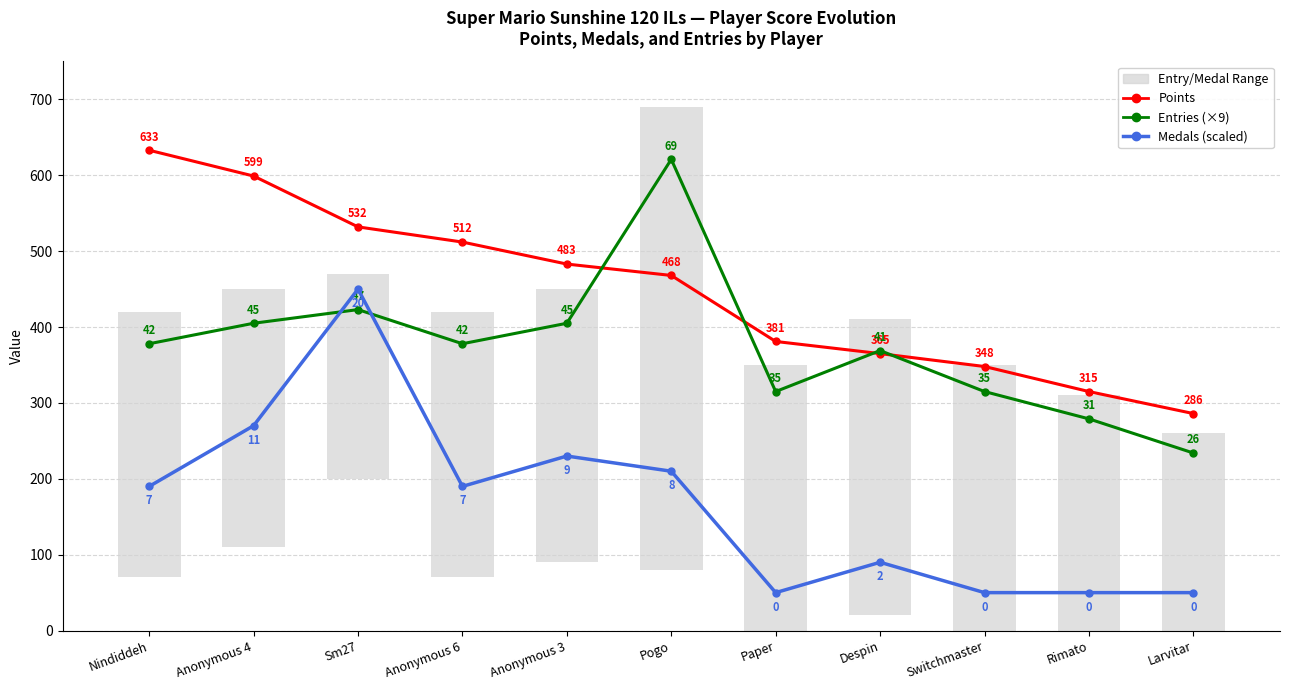

True or false: Entries (×9) has a value of 279 at Rimato.

True